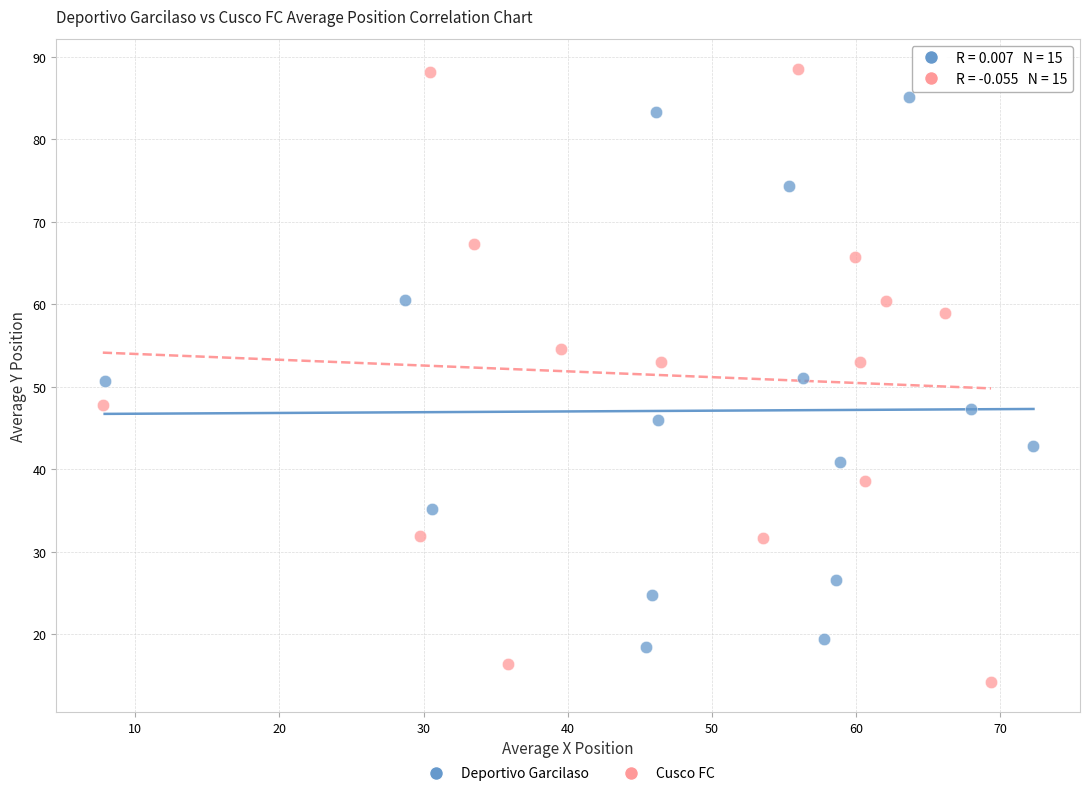

Which series contains the highest Y value?

Cusco FC